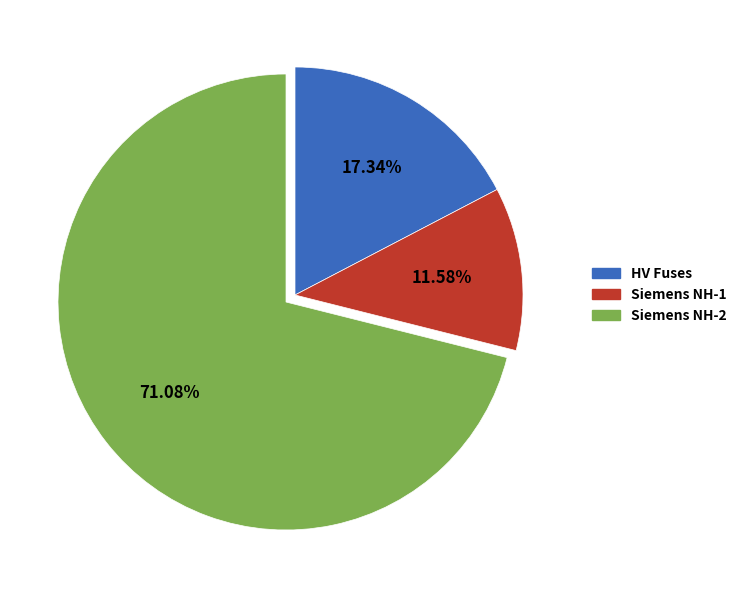

Is there any slice that represents more than half of the pie?

Yes